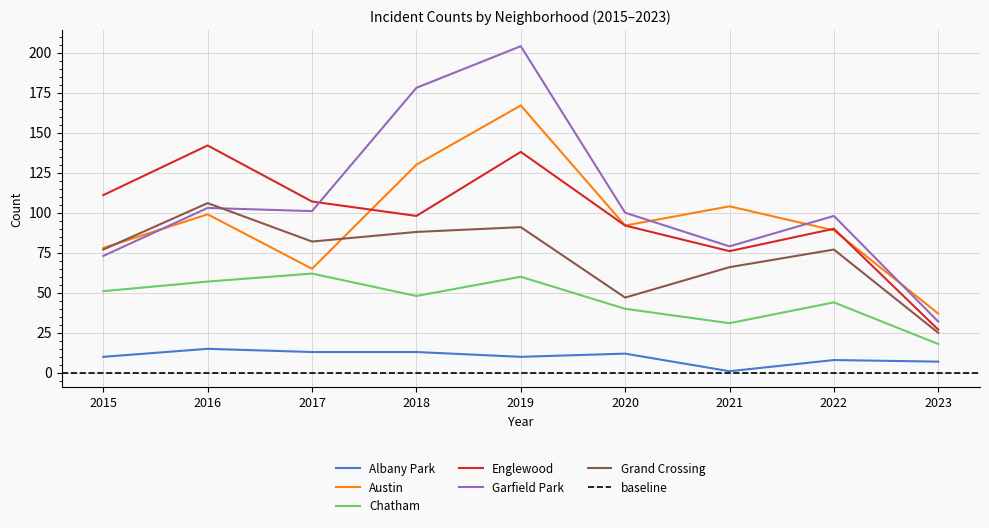

Reading left to right, transcribe all the data shown in this chart.

Albany Park: 10	15	13	13	10	12	1	8	7
Austin: 78	99	65	130	167	92	104	89	37
Chatham: 51	57	62	48	60	40	31	44	18
Englewood: 111	142	107	98	138	92	76	90	27
Garfield Park: 73	103	101	178	204	100	79	98	32
Grand Crossing: 77	106	82	88	91	47	66	77	25